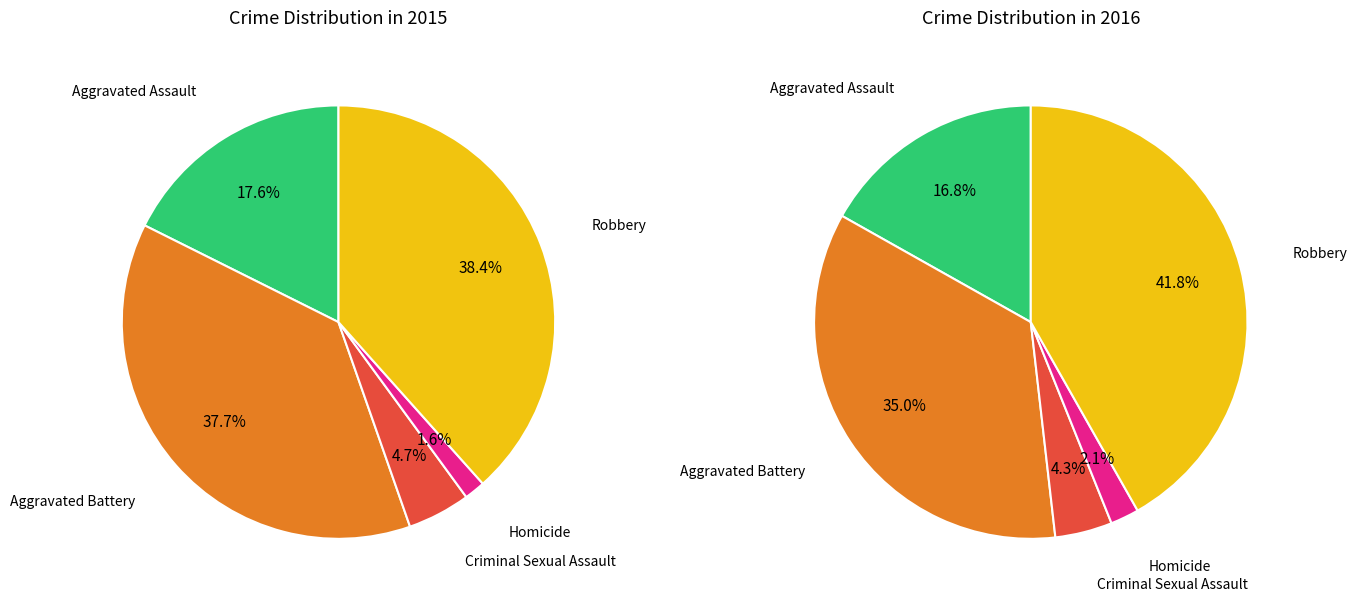

To the nearest percent, what is the difference between the Aggravated Assault and Robbery slice percentages?

21%